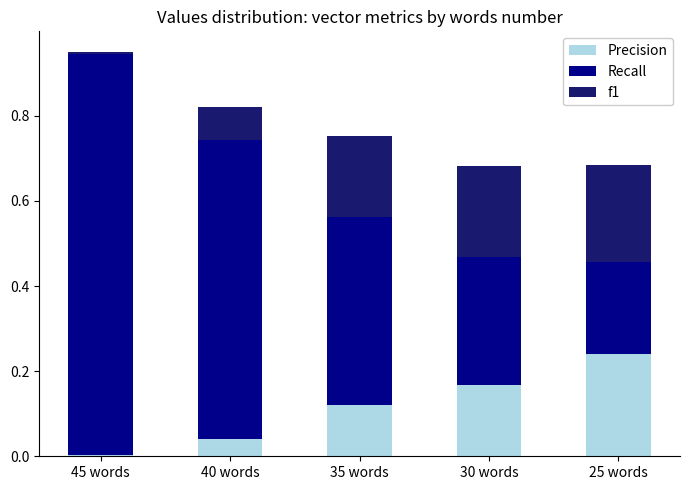

What is the total value across all series at 40 words?

0.8